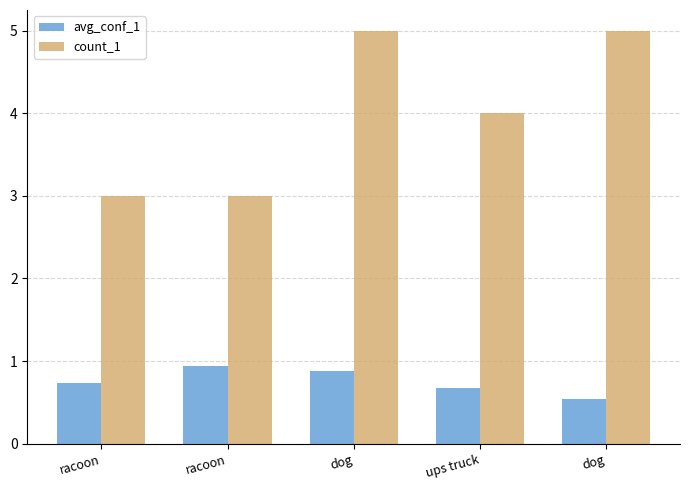

How many series are shown in this chart?

2